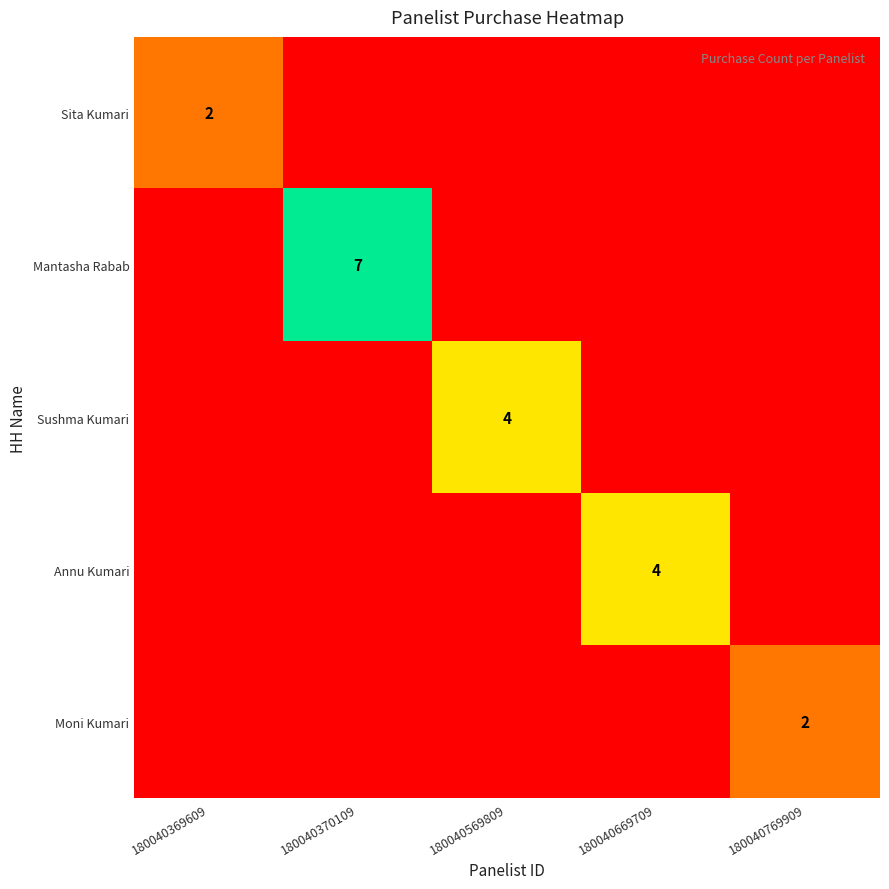

How many data points in Mantasha Rabab are above 0?

1